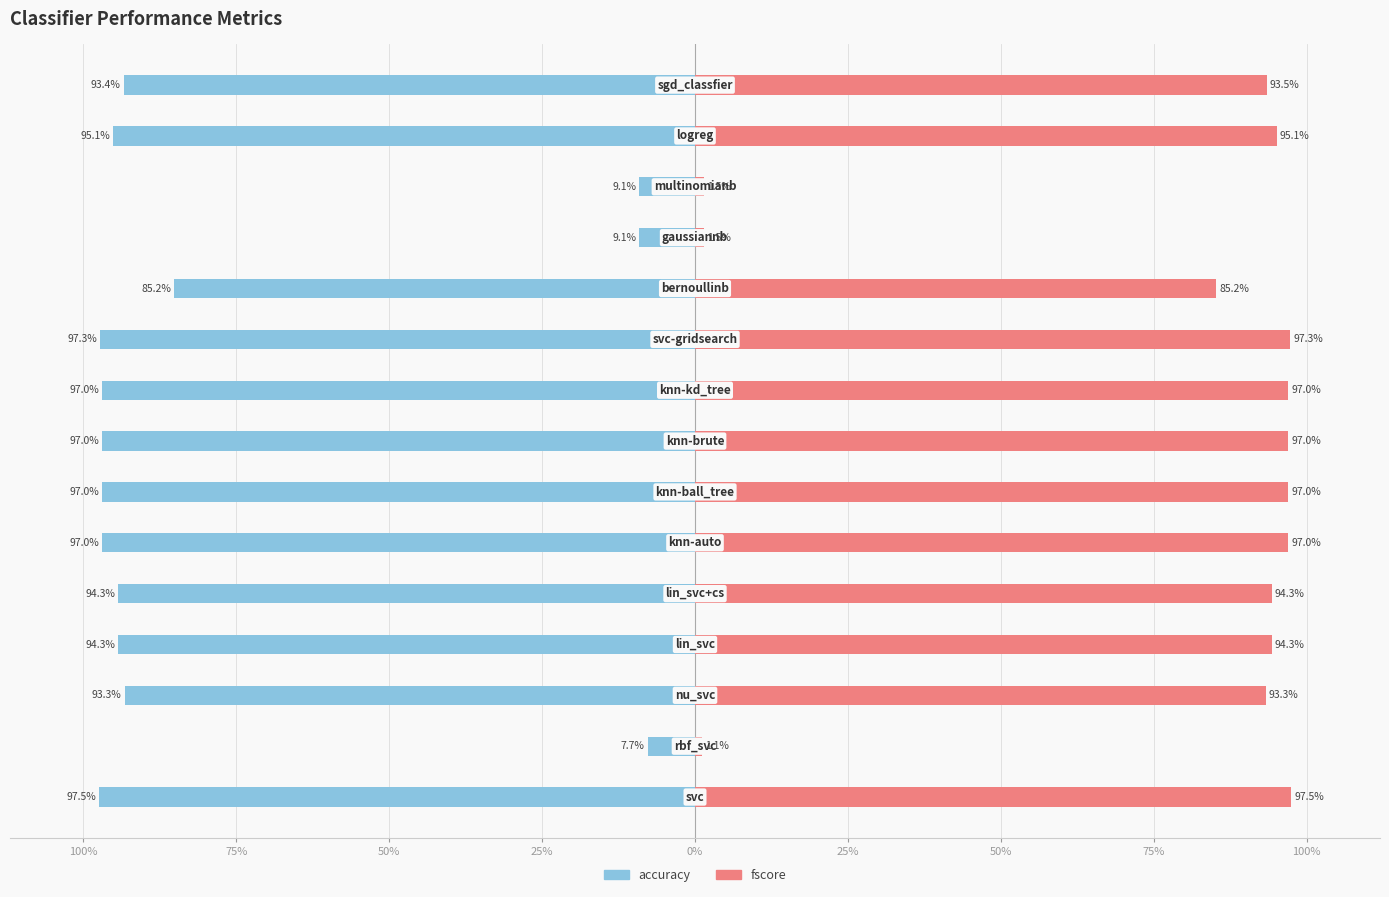

Rank the series by their maximum value, from lowest to highest.

accuracy, fscore